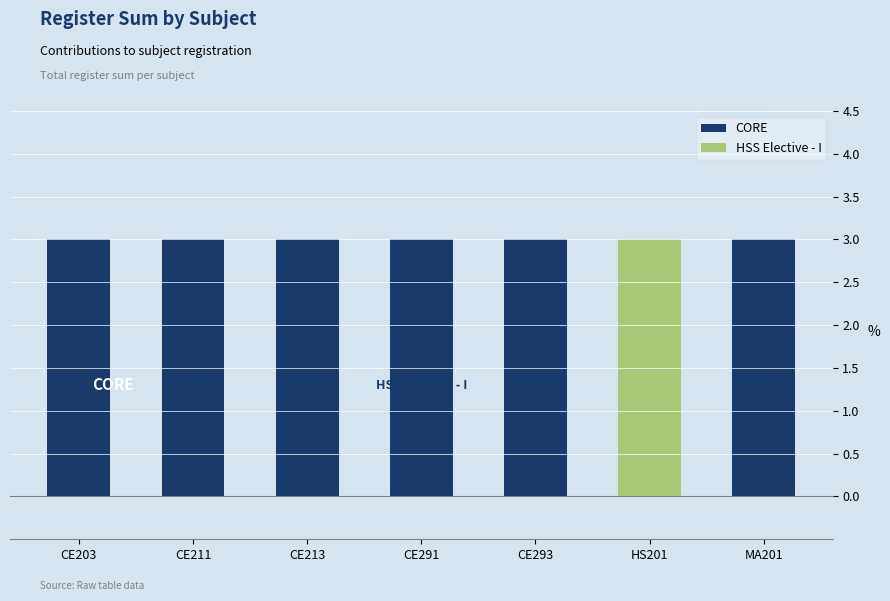

How many series are shown in this chart?

2